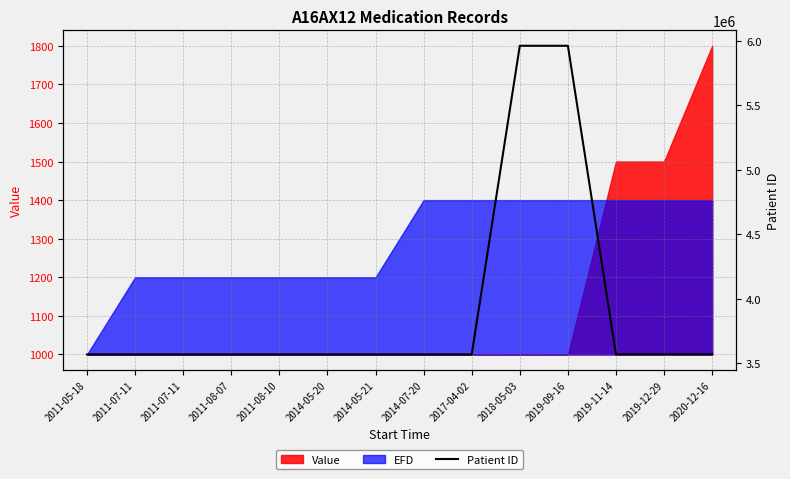

Reading left to right, extract all data points from this chart.

3567369	3567369	3567369	3567369	3567369	3567369	3567369	3567369	3567369	5962726	5962726	3567369	3567369	3567369